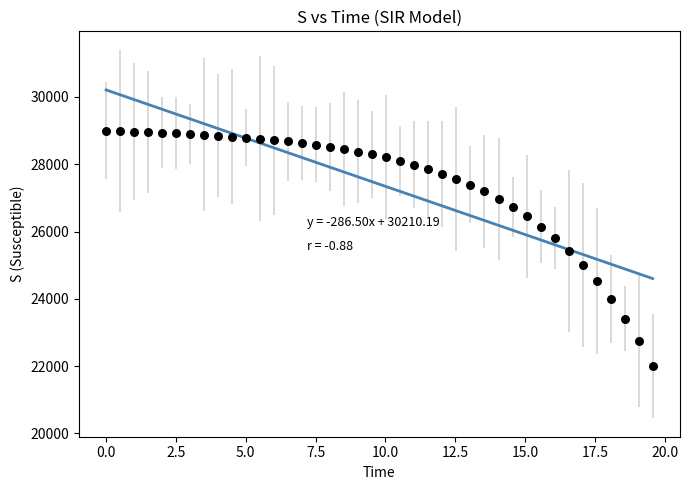

What is the range of X values (max minus min)?

19.6